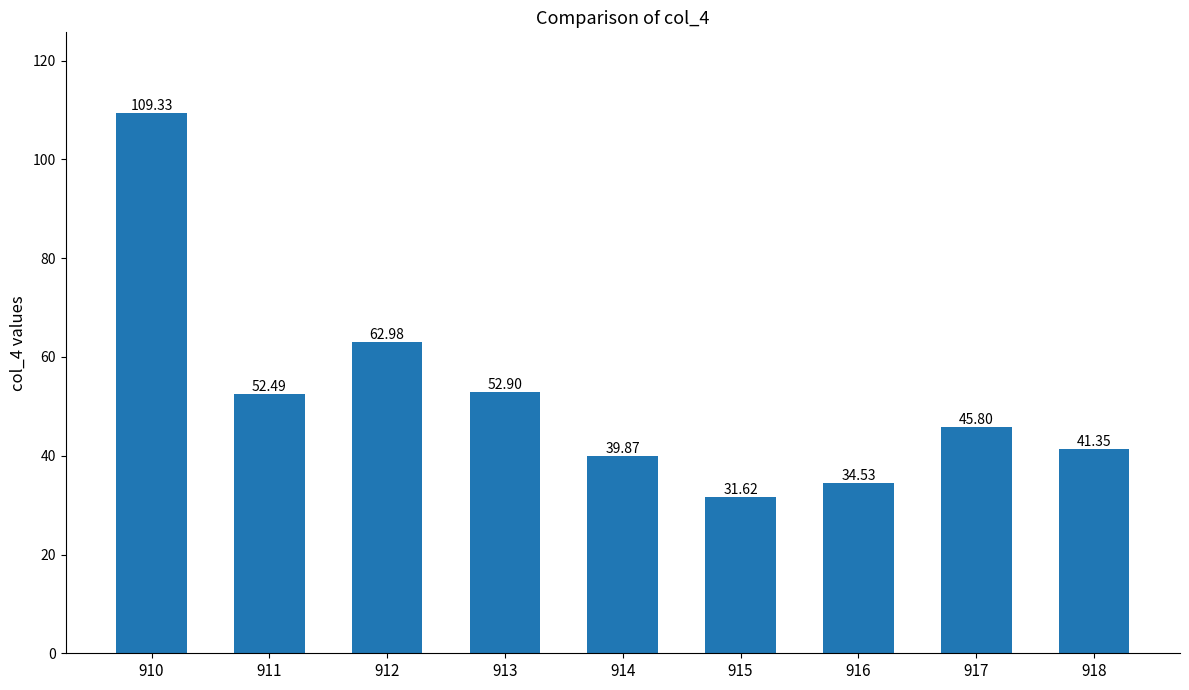

Does the chart contain any negative values?

No